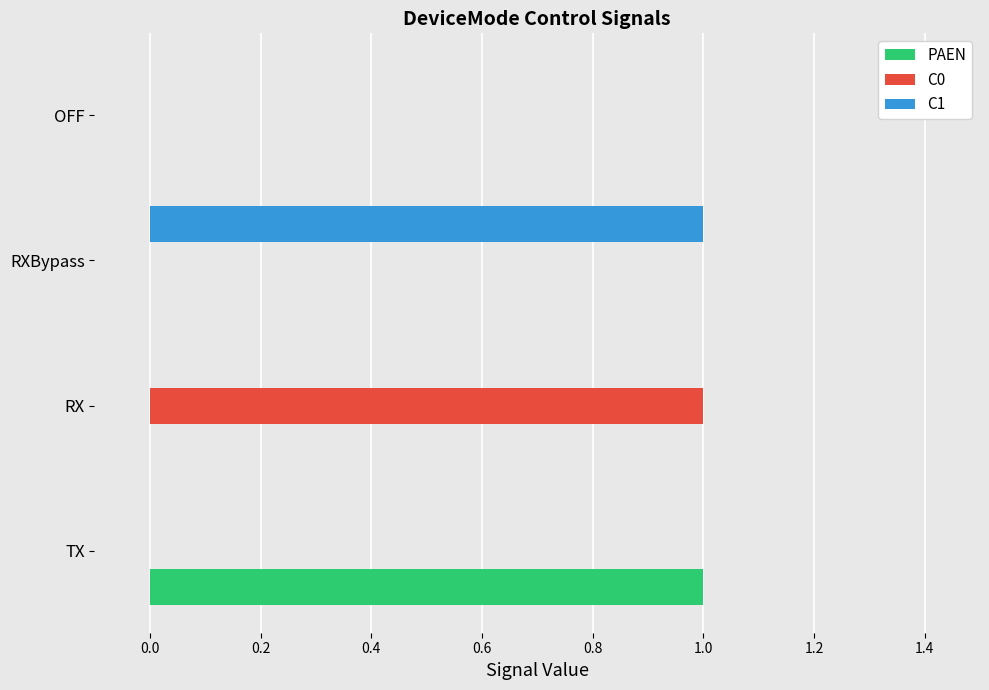

Is it true that C0 equals 2 at RX?

False